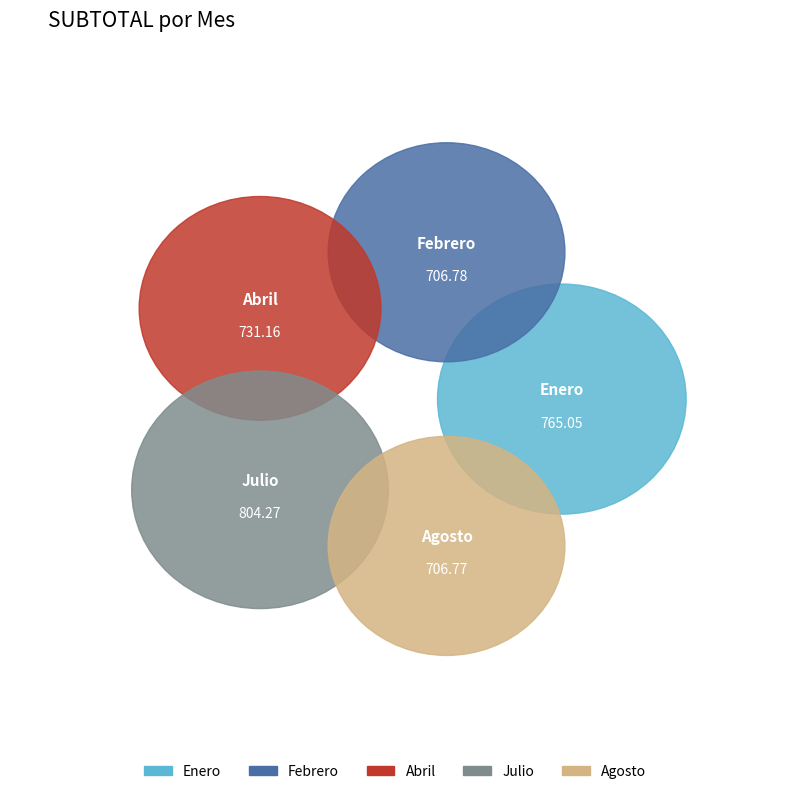

What is the largest slice in the pie chart?

Julio